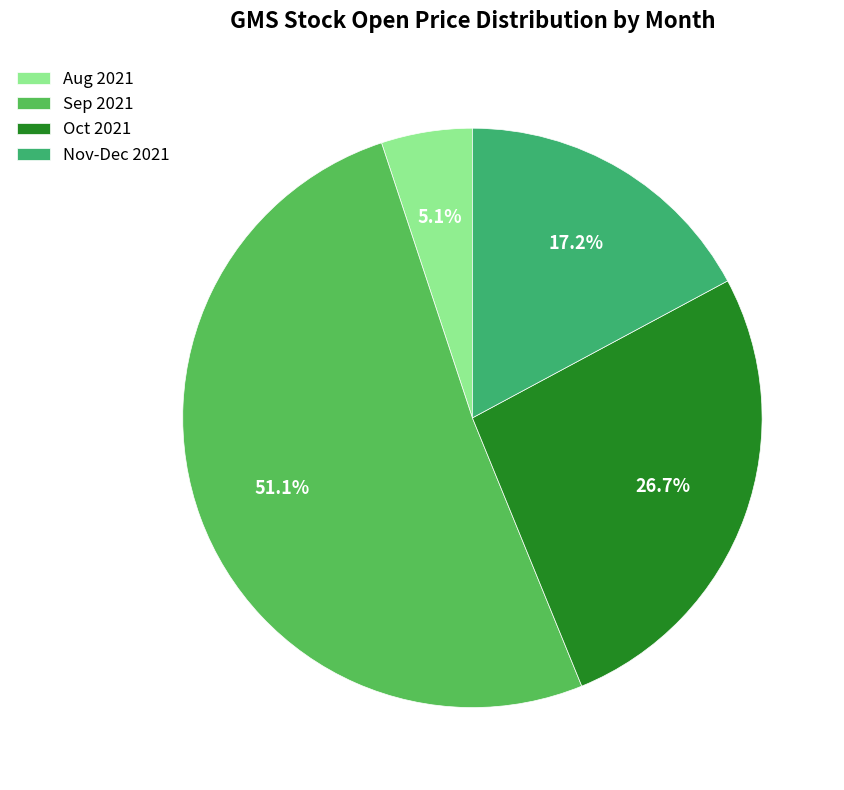

To the nearest percent, what is the average slice percentage?

25%